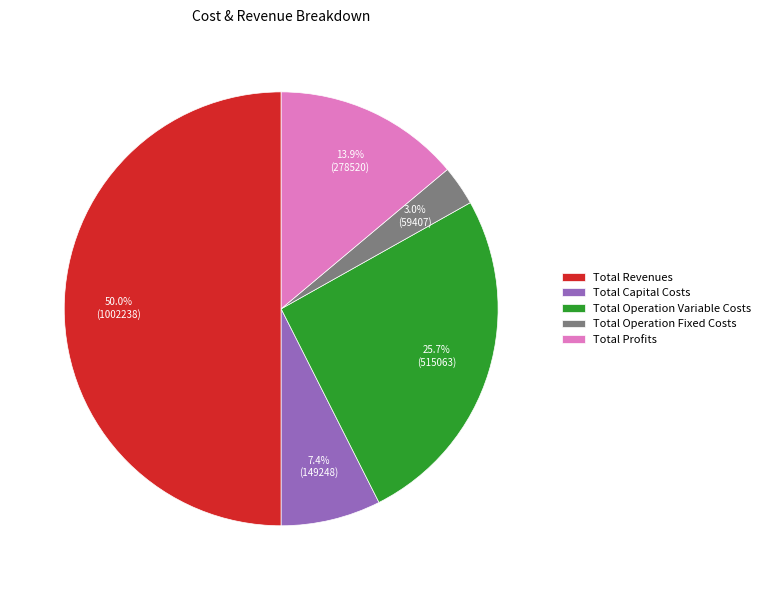

Between Total Profits and Total Capital Costs, which is larger?

Total Profits